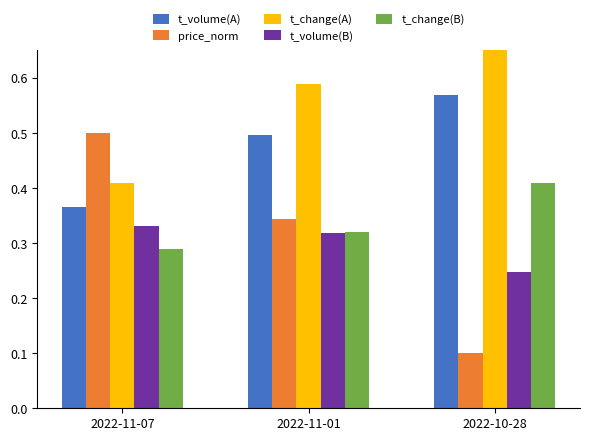

At which category is the sum across all series the highest?

2022-11-01